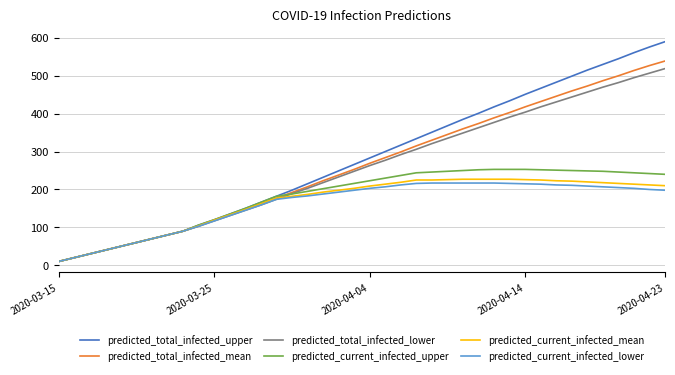

Which series has the widest spread of values?

predicted_total_infected_upper